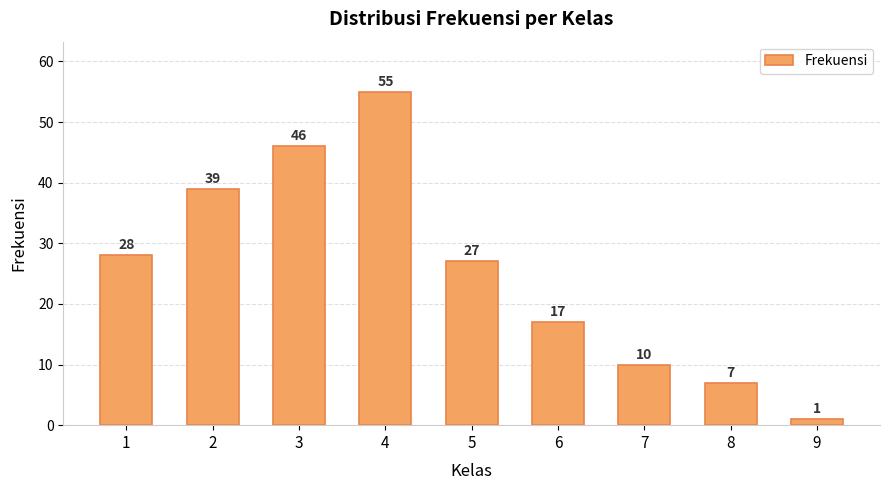

List the labels in order of value, largest first.

4, 3, 2, 1, 5, 6, 7, 8, 9